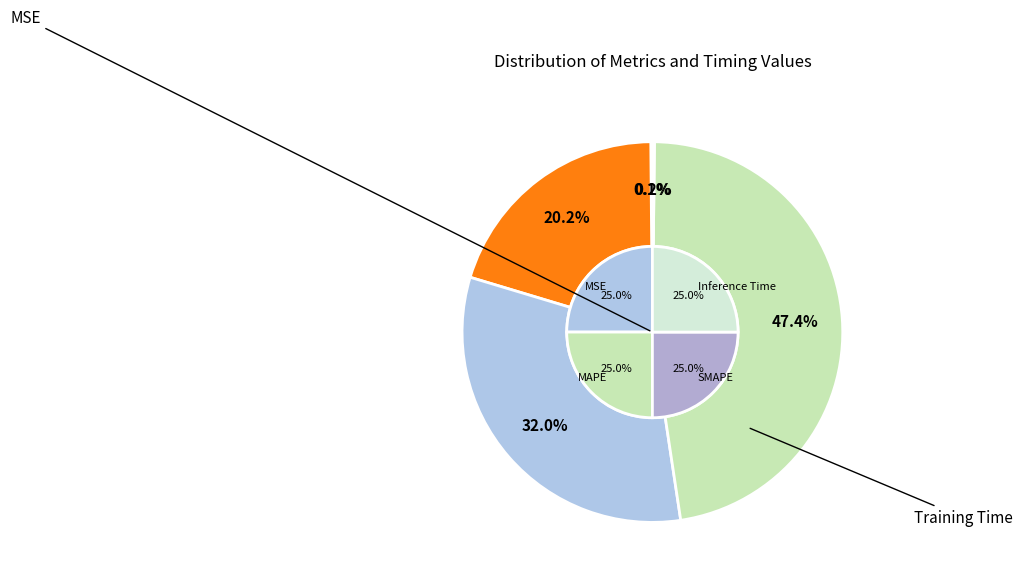

What is the largest slice in the pie chart?

Training Time